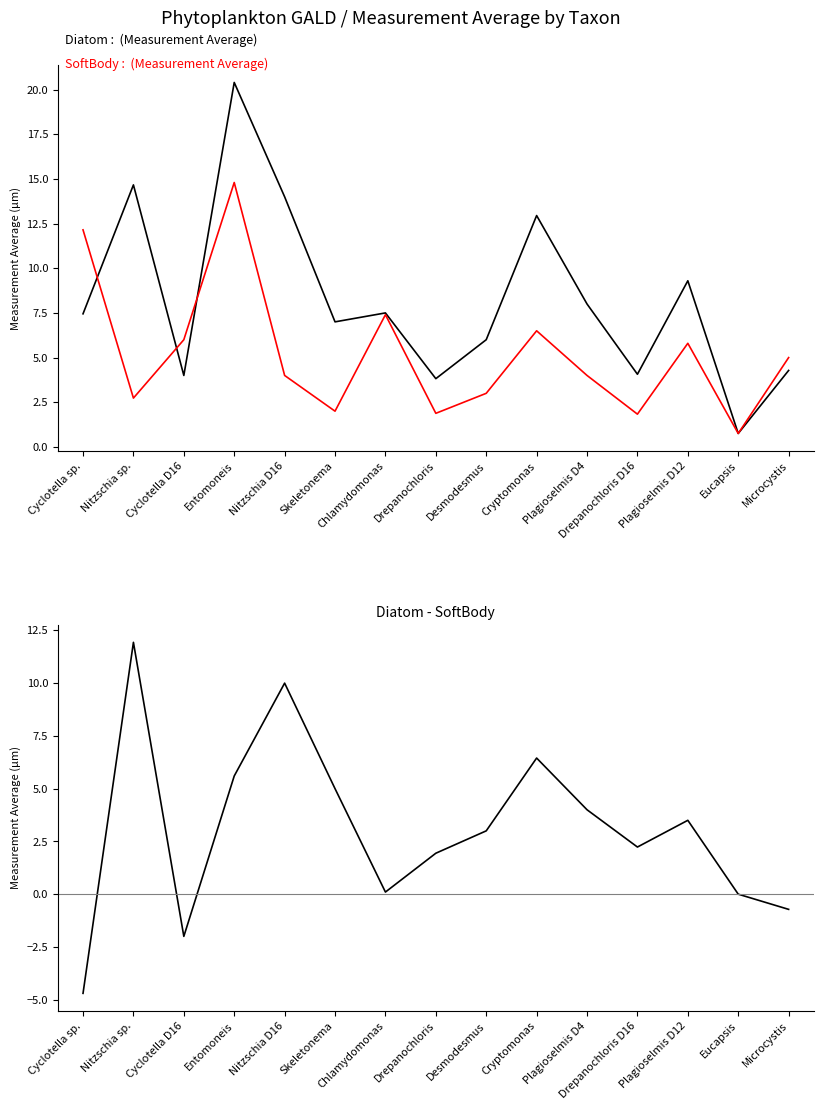

At which label is SoftBody closest to 7?

Chlamydomonas